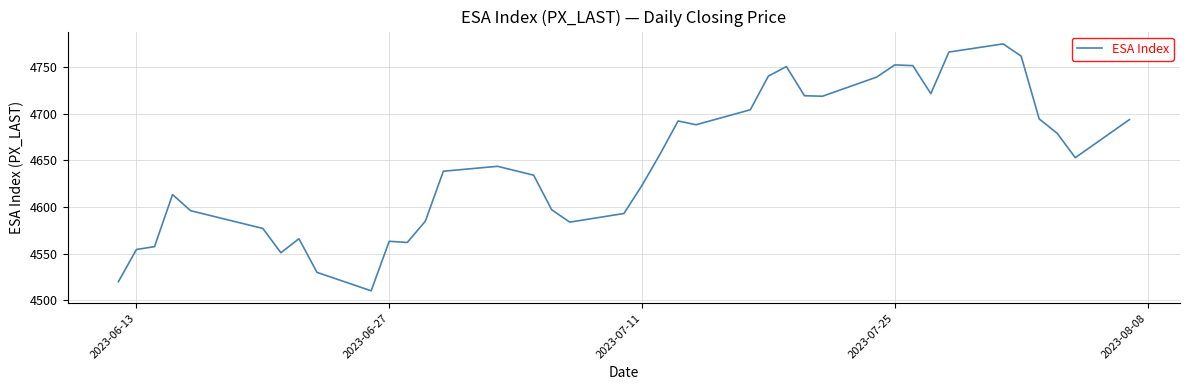

What is the greatest value displayed?

4774.5